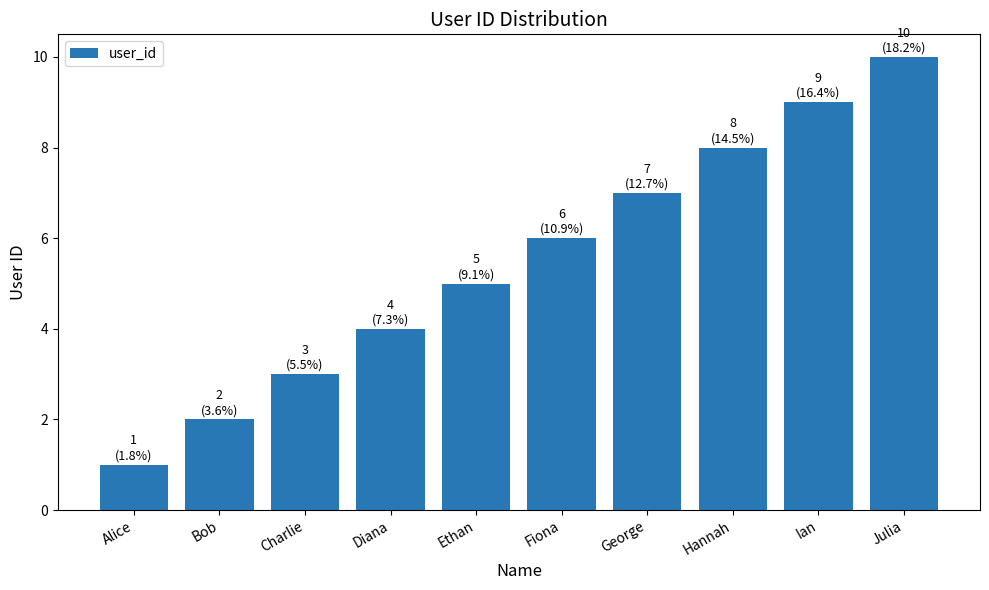

What is the smallest value displayed?

1